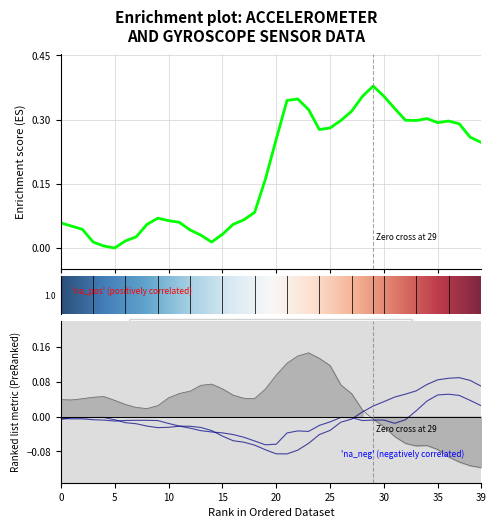

Count the number of data series in this chart.

4